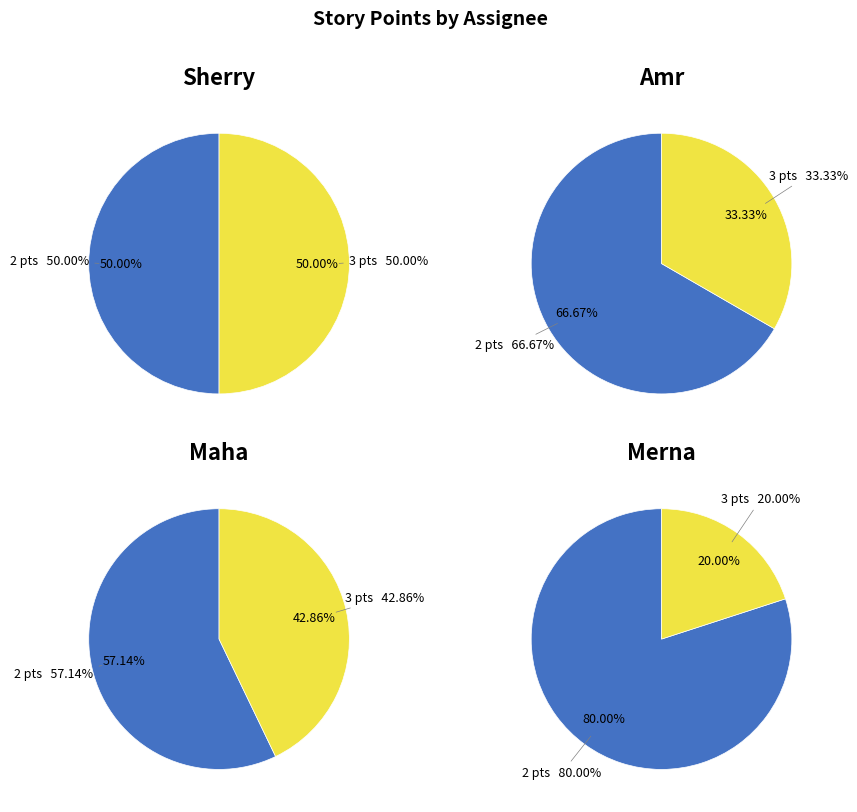

Which category has the smallest portion of the pie?

3 points